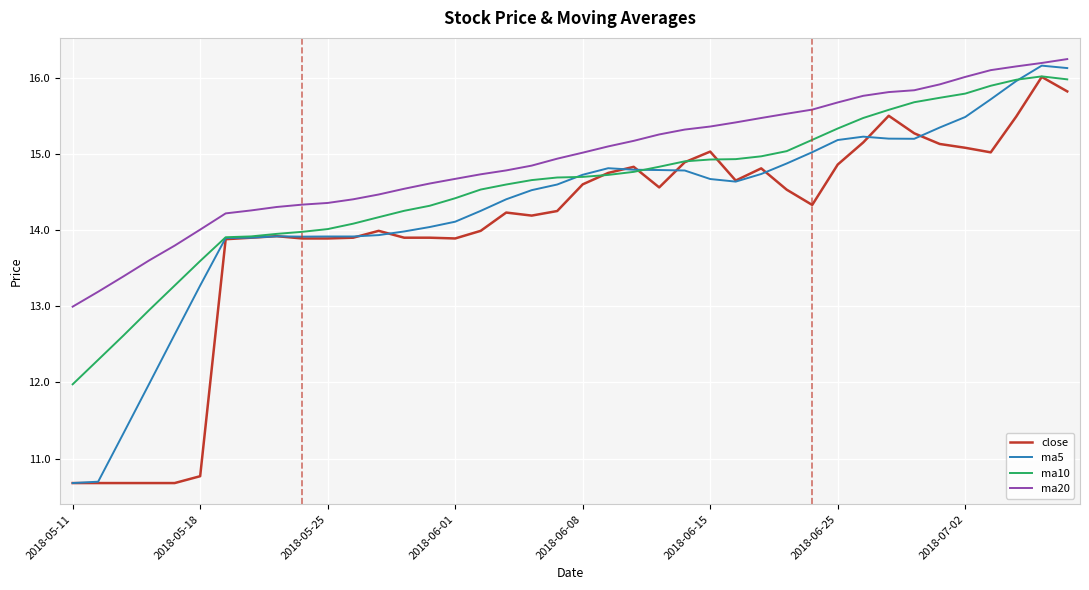

Does the chart have visible grid lines?

Yes